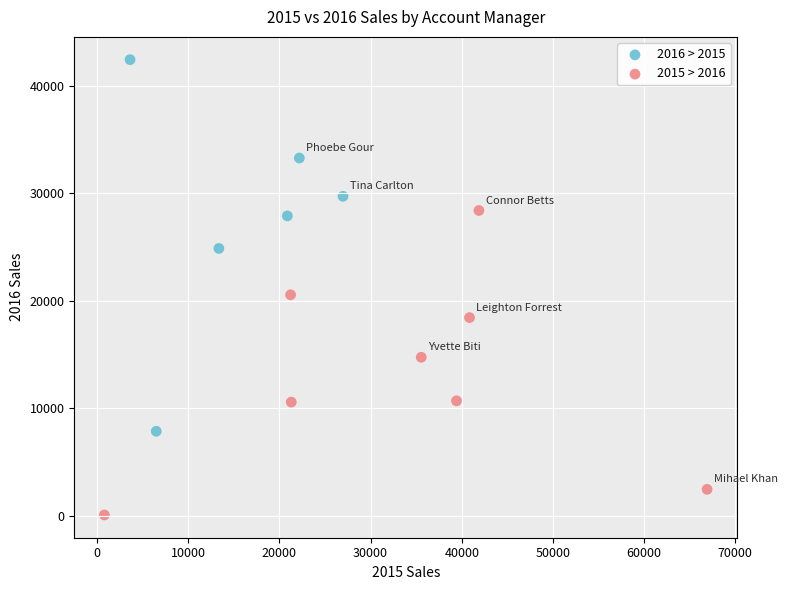

Which series has the widest spread of Y values?

2016 > 2015